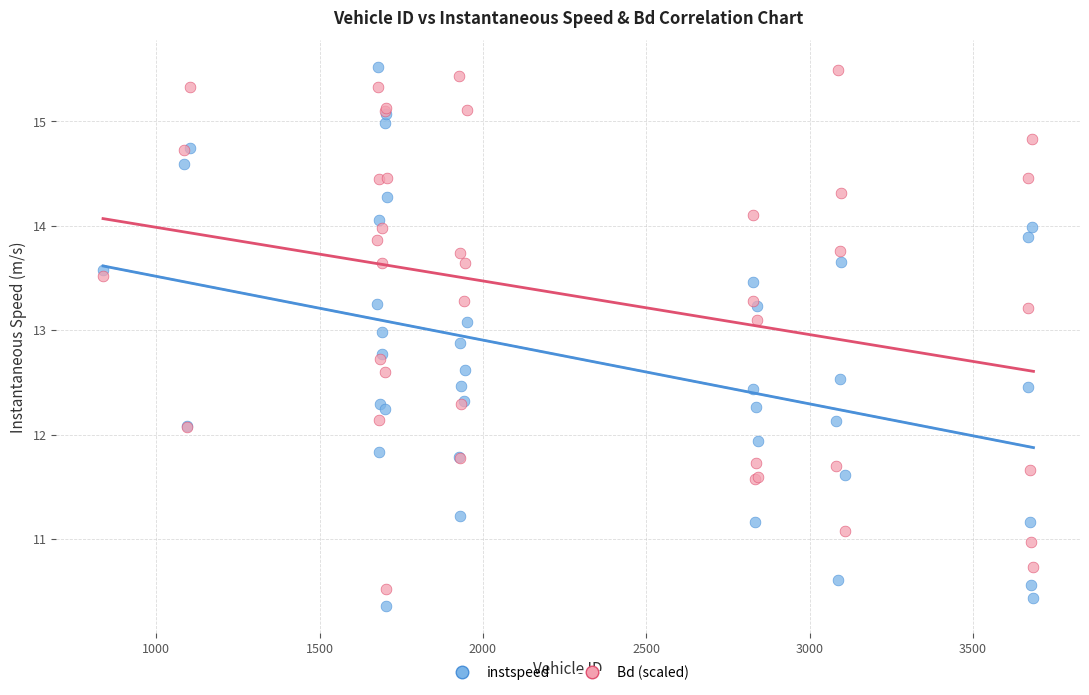

Which series has the widest spread of Y values?

instspeed